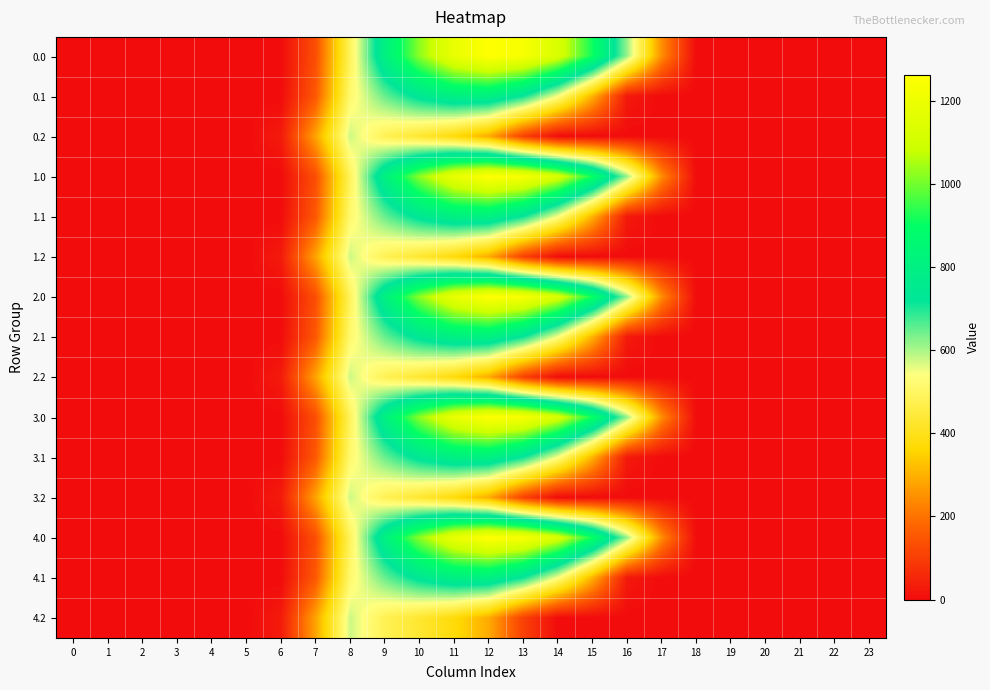

Reading left to right, what are all the values shown in this chart?

0.0: 0=0.0	1=0.0	2=0.0	3=0.0	4=0.0	5=0.0	6=0.0	7=134.3	8=489.3	9=804.0	10=1023.2	11=1185.2	12=1261.6	13=1237.4	14=1128.6	15=911.8	16=613.0	17=243.5	18=0.0	19=0.0	20=0.0	21=0.0	22=0.0	23=0.0
0.1: 0=0.0	1=0.0	2=0.0	3=0.0	4=0.0	5=0.0	6=0.0	7=153.2	8=514.8	9=646.9	10=742.1	11=800.2	12=806.9	13=715.3	14=544.1	15=301.4	16=26.8	17=0.0	18=0.0	19=0.0	20=0.0	21=0.0	22=0.0	23=0.0
0.2: 0=0.0	1=0.0	2=0.0	3=0.0	4=0.0	5=0.0	6=29.3	7=276.9	8=576.6	9=480.7	10=430.5	11=374.4	12=289.5	13=107.8	14=0.0	15=0.0	16=0.0	17=0.0	18=0.0	19=0.0	20=0.0	21=0.0	22=0.0	23=0.0
1.0: 0=0.0	1=0.0	2=0.0	3=0.0	4=0.0	5=0.0	6=0.0	7=134.3	8=489.3	9=804.0	10=1023.2	11=1185.2	12=1261.6	13=1237.4	14=1128.6	15=911.8	16=613.0	17=243.5	18=0.0	19=0.0	20=0.0	21=0.0	22=0.0	23=0.0
1.1: 0=0.0	1=0.0	2=0.0	3=0.0	4=0.0	5=0.0	6=0.0	7=153.2	8=514.8	9=646.9	10=742.1	11=800.2	12=806.9	13=715.3	14=544.1	15=301.4	16=26.8	17=0.0	18=0.0	19=0.0	20=0.0	21=0.0	22=0.0	23=0.0
1.2: 0=0.0	1=0.0	2=0.0	3=0.0	4=0.0	5=0.0	6=29.3	7=276.9	8=576.6	9=480.7	10=430.5	11=374.4	12=289.5	13=107.8	14=0.0	15=0.0	16=0.0	17=0.0	18=0.0	19=0.0	20=0.0	21=0.0	22=0.0	23=0.0
2.0: 0=0.0	1=0.0	2=0.0	3=0.0	4=0.0	5=0.0	6=0.0	7=134.3	8=489.3	9=804.0	10=1023.2	11=1185.2	12=1261.6	13=1237.4	14=1128.6	15=911.8	16=613.0	17=243.5	18=0.0	19=0.0	20=0.0	21=0.0	22=0.0	23=0.0
2.1: 0=0.0	1=0.0	2=0.0	3=0.0	4=0.0	5=0.0	6=0.0	7=153.2	8=514.8	9=646.9	10=742.1	11=800.2	12=806.9	13=715.3	14=544.1	15=301.4	16=26.8	17=0.0	18=0.0	19=0.0	20=0.0	21=0.0	22=0.0	23=0.0
2.2: 0=0.0	1=0.0	2=0.0	3=0.0	4=0.0	5=0.0	6=29.3	7=276.9	8=576.6	9=480.7	10=430.5	11=374.4	12=289.5	13=107.8	14=0.0	15=0.0	16=0.0	17=0.0	18=0.0	19=0.0	20=0.0	21=0.0	22=0.0	23=0.0
3.0: 0=0.0	1=0.0	2=0.0	3=0.0	4=0.0	5=0.0	6=0.0	7=134.3	8=489.3	9=804.0	10=1023.2	11=1185.2	12=1261.6	13=1237.4	14=1128.6	15=911.8	16=613.0	17=243.5	18=0.0	19=0.0	20=0.0	21=0.0	22=0.0	23=0.0
3.1: 0=0.0	1=0.0	2=0.0	3=0.0	4=0.0	5=0.0	6=0.0	7=153.2	8=514.8	9=646.9	10=742.1	11=800.2	12=806.9	13=715.3	14=544.1	15=301.4	16=26.8	17=0.0	18=0.0	19=0.0	20=0.0	21=0.0	22=0.0	23=0.0
3.2: 0=0.0	1=0.0	2=0.0	3=0.0	4=0.0	5=0.0	6=29.3	7=276.9	8=576.6	9=480.7	10=430.5	11=374.4	12=289.5	13=107.8	14=0.0	15=0.0	16=0.0	17=0.0	18=0.0	19=0.0	20=0.0	21=0.0	22=0.0	23=0.0
4.0: 0=0.0	1=0.0	2=0.0	3=0.0	4=0.0	5=0.0	6=0.0	7=134.3	8=489.3	9=804.0	10=1023.2	11=1185.2	12=1261.6	13=1237.4	14=1128.6	15=911.8	16=613.0	17=243.5	18=0.0	19=0.0	20=0.0	21=0.0	22=0.0	23=0.0
4.1: 0=0.0	1=0.0	2=0.0	3=0.0	4=0.0	5=0.0	6=0.0	7=153.2	8=514.8	9=646.9	10=742.1	11=800.2	12=806.9	13=715.3	14=544.1	15=301.4	16=26.8	17=0.0	18=0.0	19=0.0	20=0.0	21=0.0	22=0.0	23=0.0
4.2: 0=0.0	1=0.0	2=0.0	3=0.0	4=0.0	5=0.0	6=29.3	7=276.9	8=576.6	9=480.7	10=430.5	11=374.4	12=289.5	13=107.8	14=0.0	15=0.0	16=0.0	17=0.0	18=0.0	19=0.0	20=0.0	21=0.0	22=0.0	23=0.0